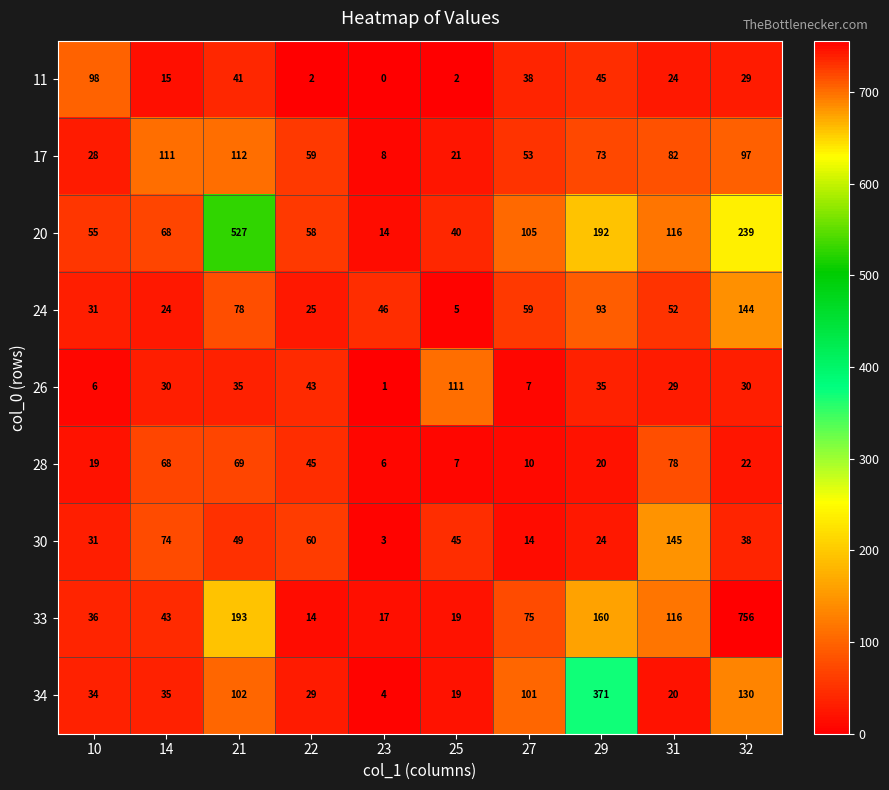

What is the sum of all 11 values?

294